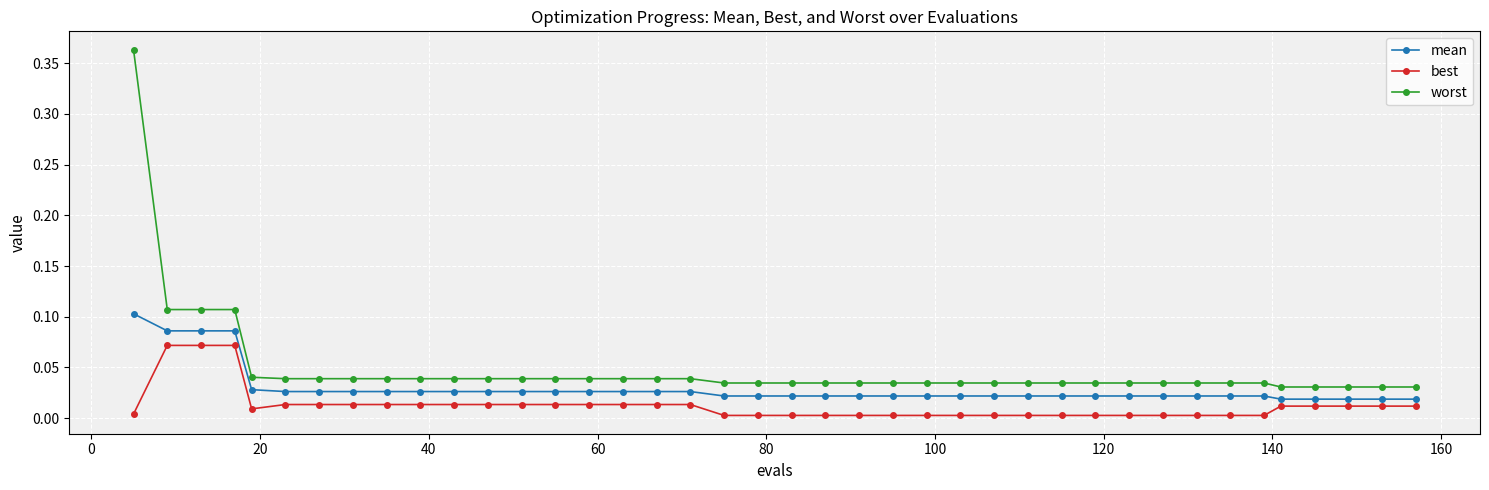

What are all the series names shown in the legend?

mean, best, worst